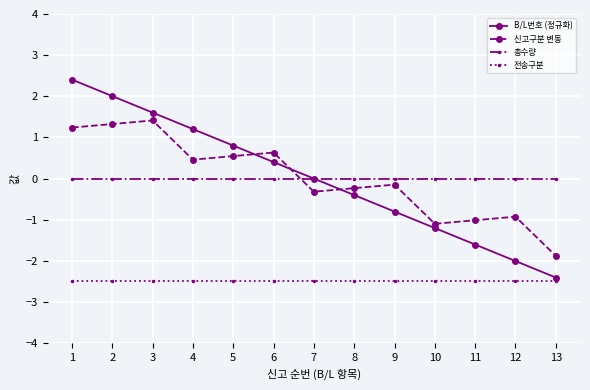

What is the highest value of the 전송구분 series?

-2.5